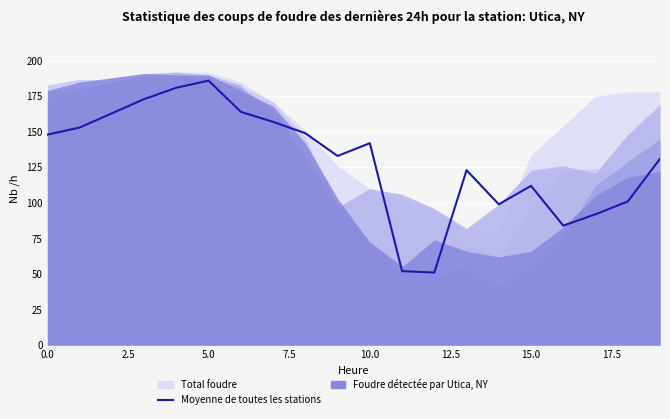

What is the change in value from 7.5 to 9?

-40